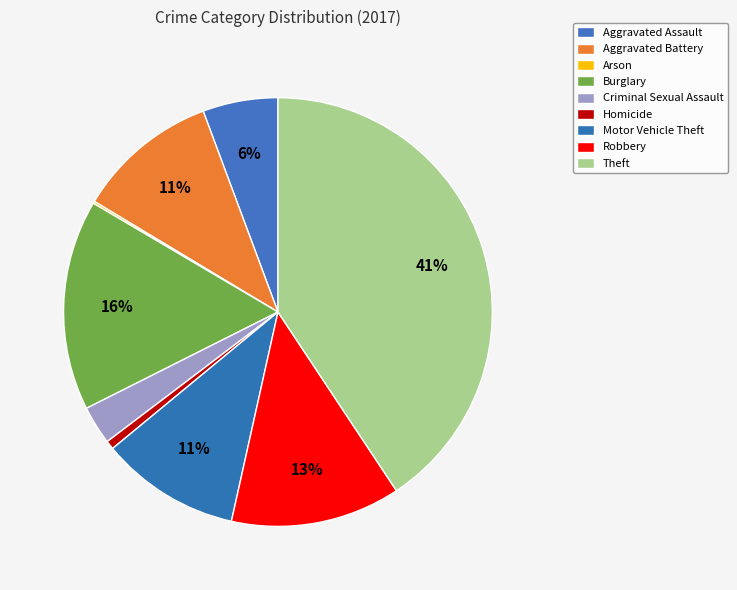

Between Robbery and Aggravated Assault, which is larger?

Robbery